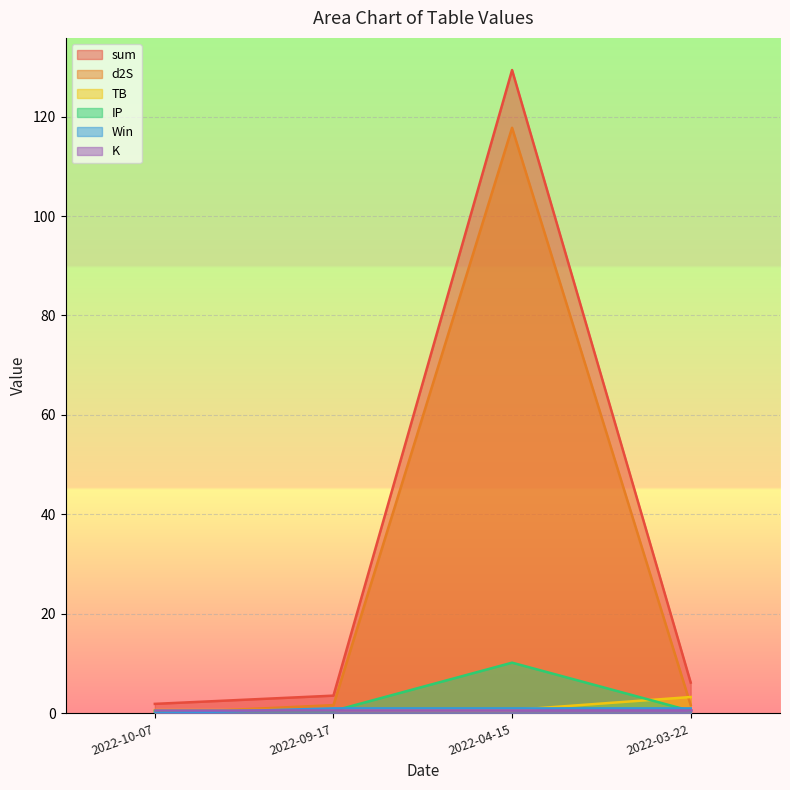

Which series has the largest total across all categories?

sum